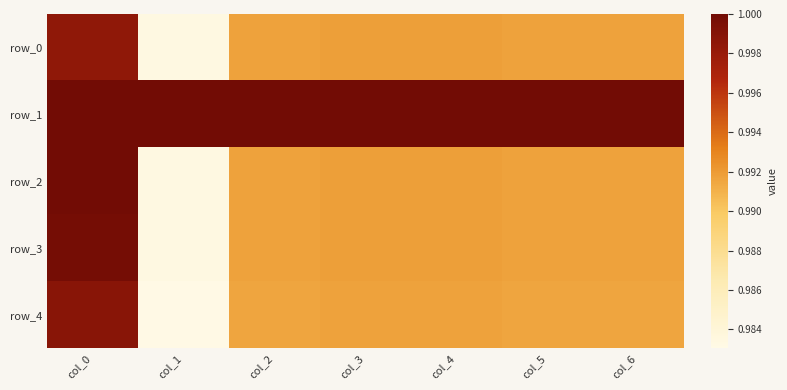

At how many categories does at least one series exceed 0?

7